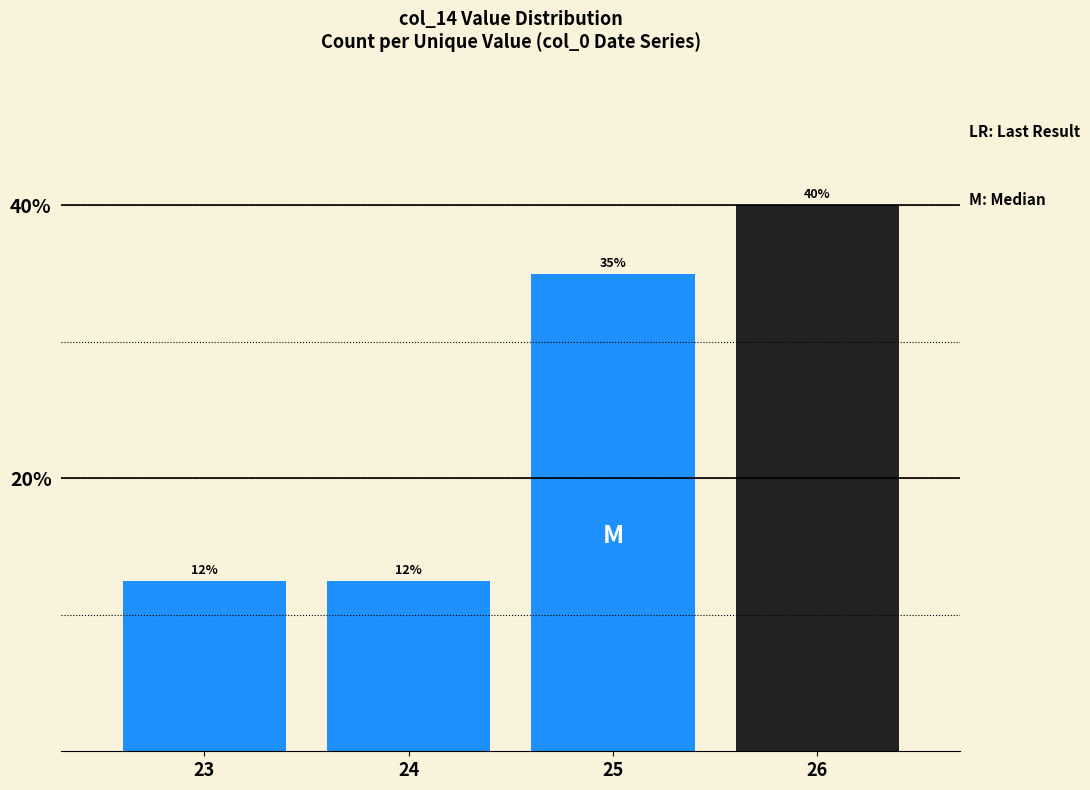

What is the ratio of the value at 25 to the value at 23?

2.8